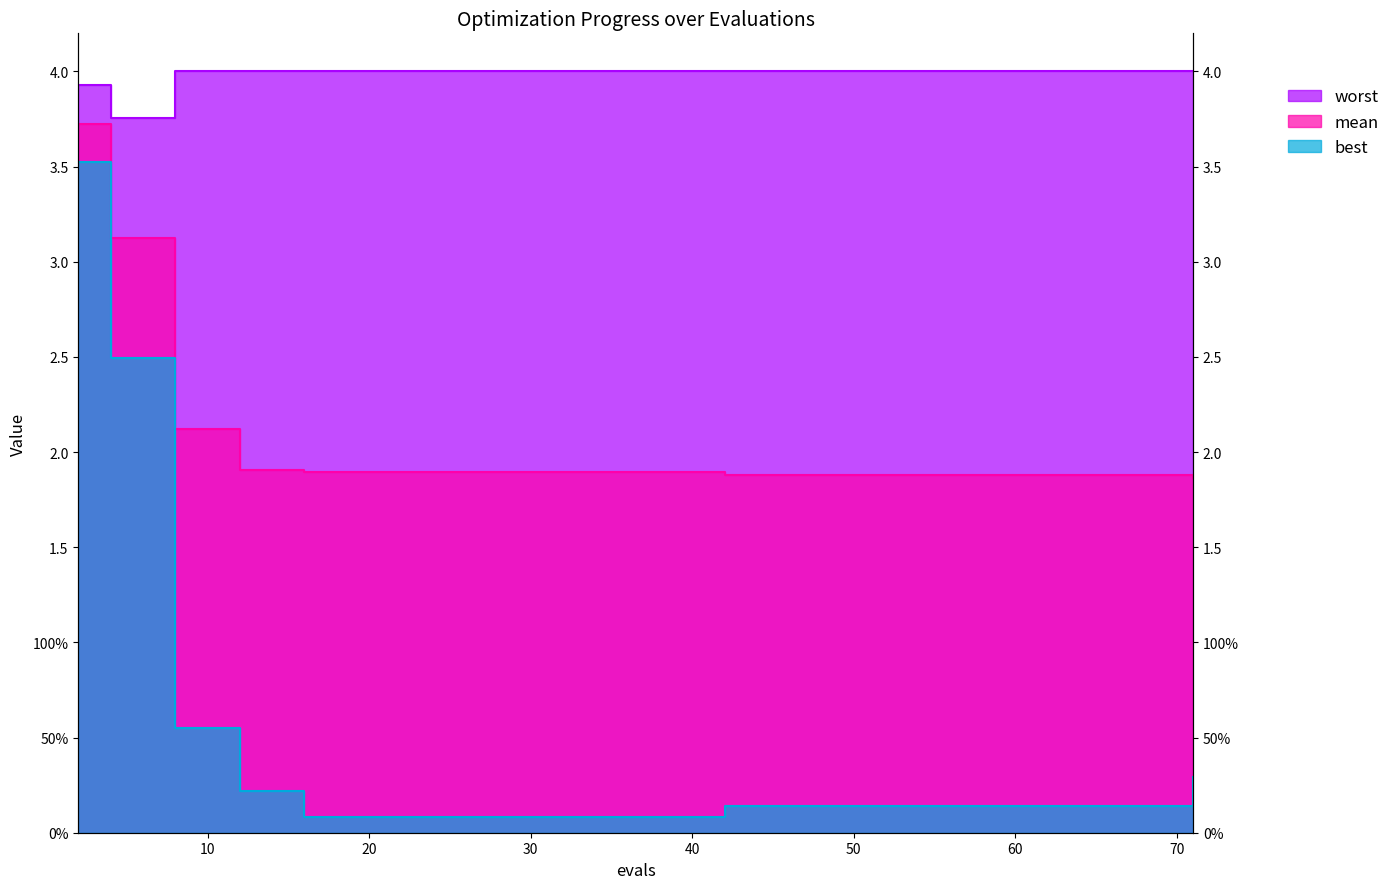

What is the maximum value shown in the chart?

4.0